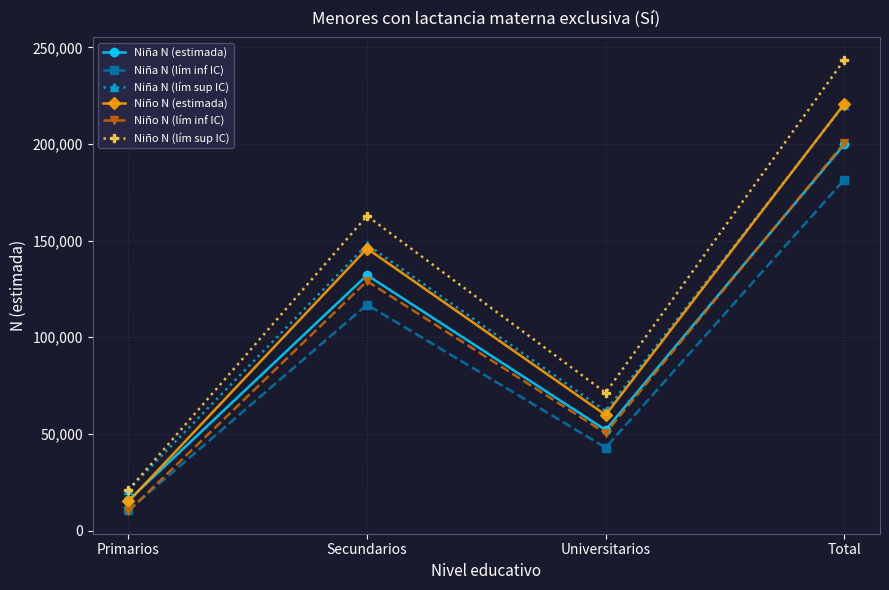

How many series are shown in this chart?

6